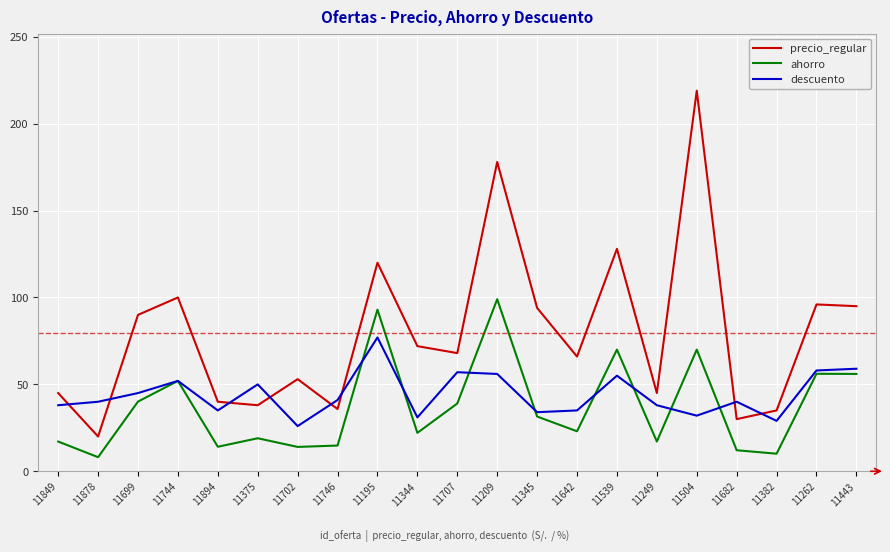

True or false: descuento has more than 0 interior local peaks.

True